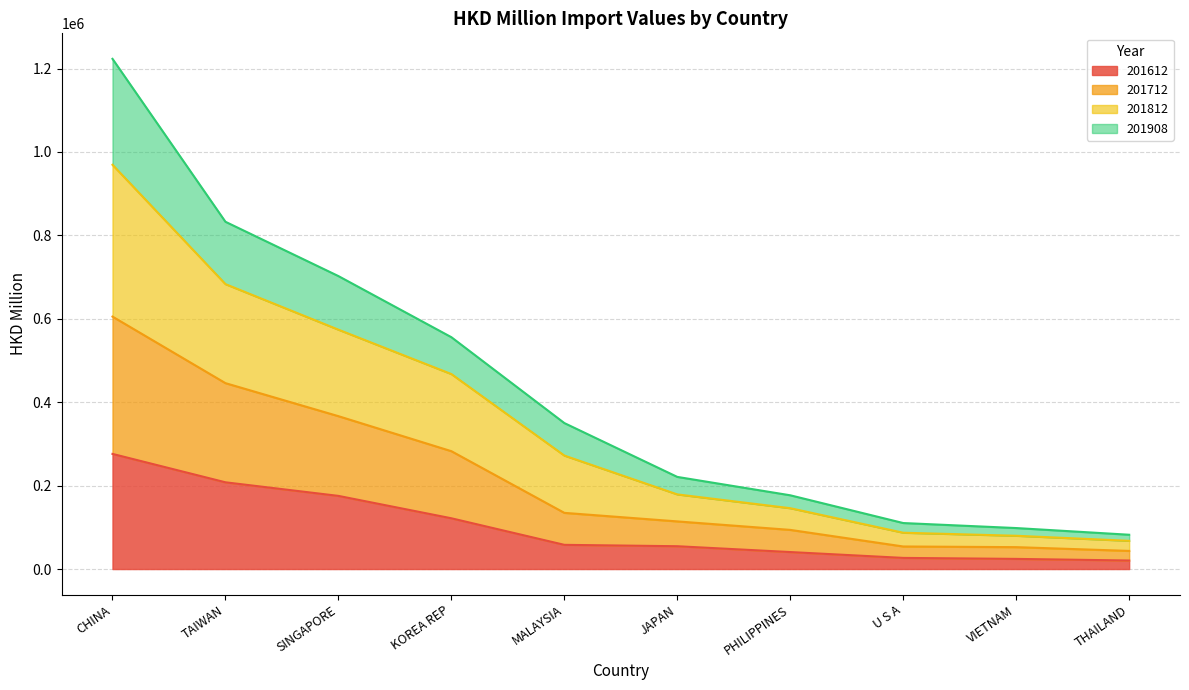

What position from the right is MALAYSIA?

6